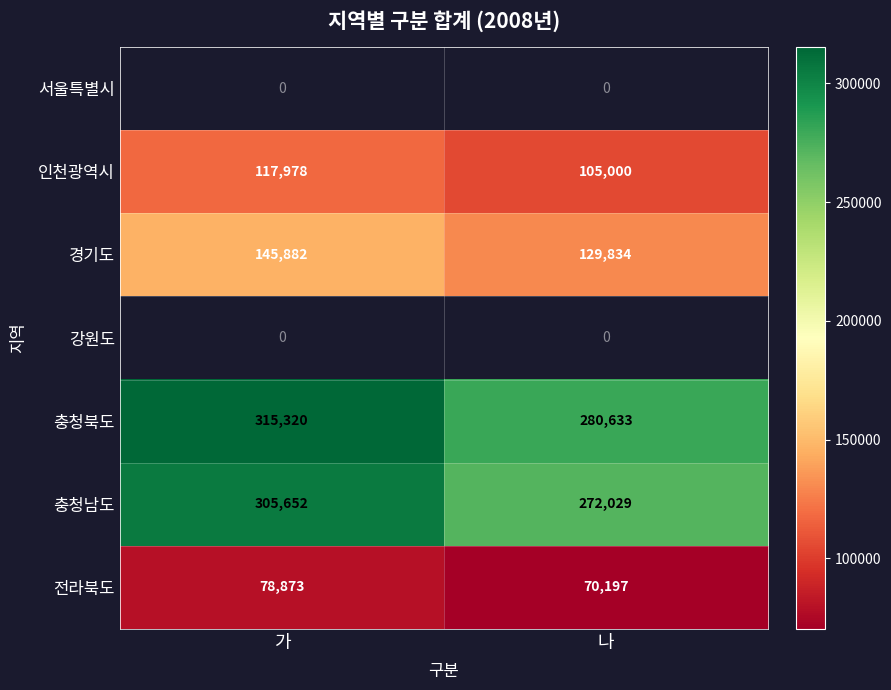

What is the maximum value for 충청남도?

305652